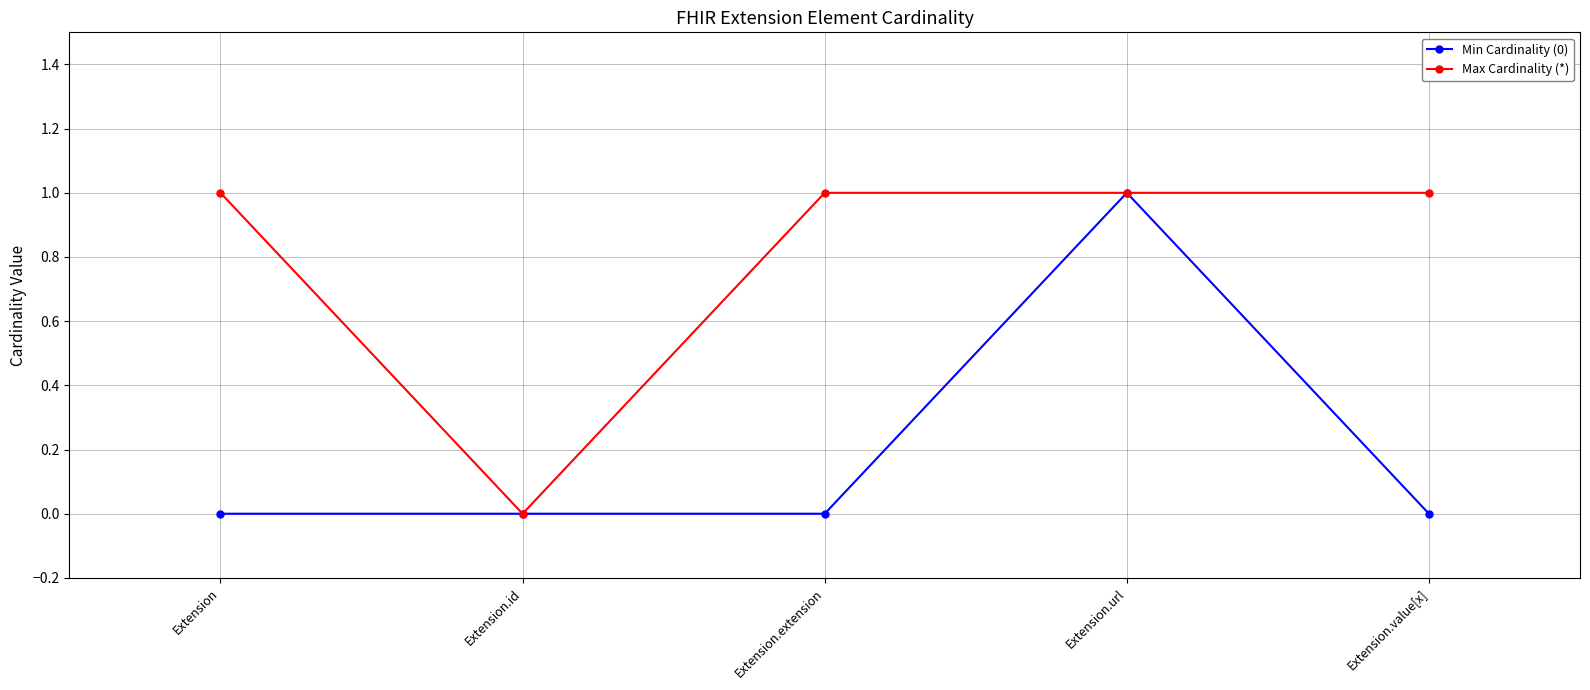

Does the chart have visible grid lines?

Yes